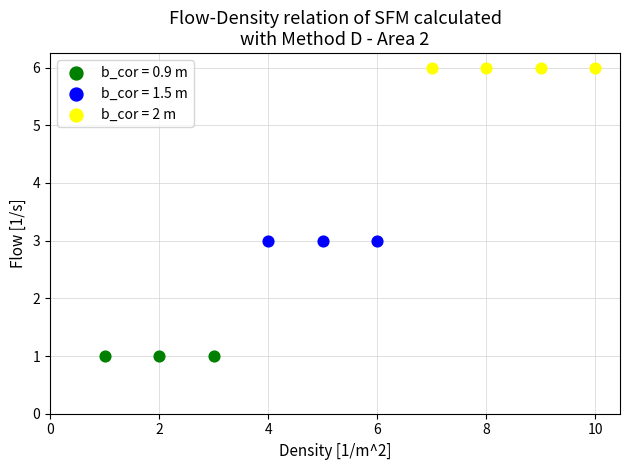

Which series contains the lowest Y value?

b_cor = 0.9 m